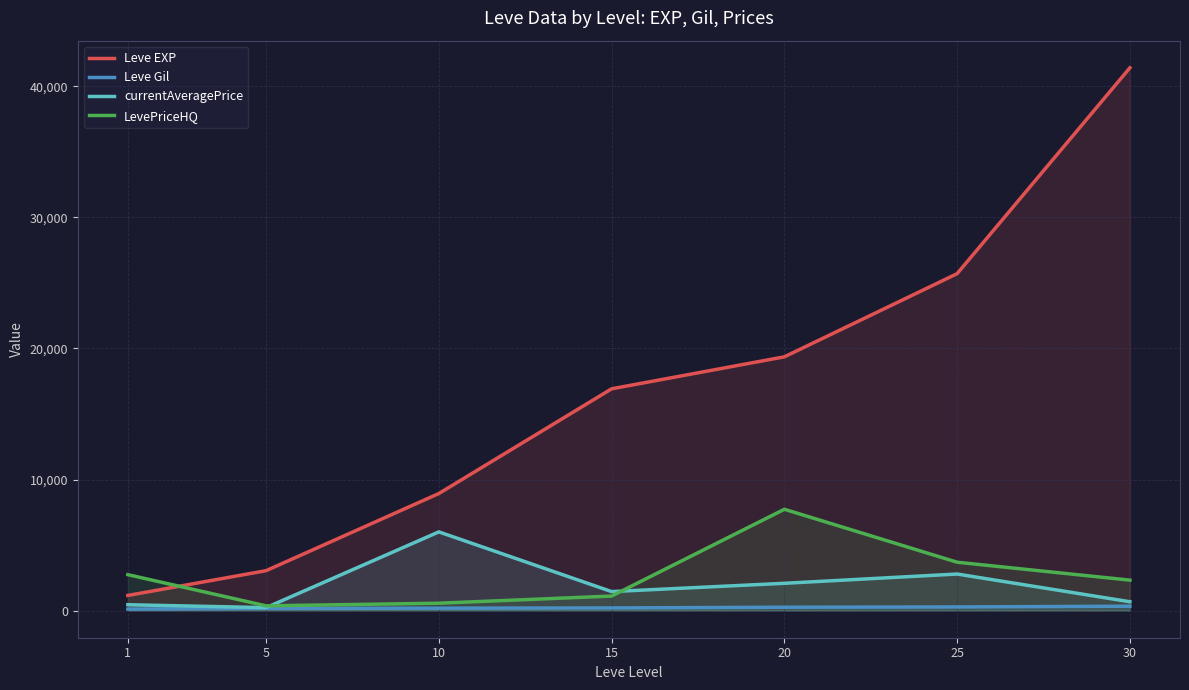

List the series in order of their peak value, lowest first.

Leve Gil, currentAveragePrice, LevePriceHQ, Leve EXP